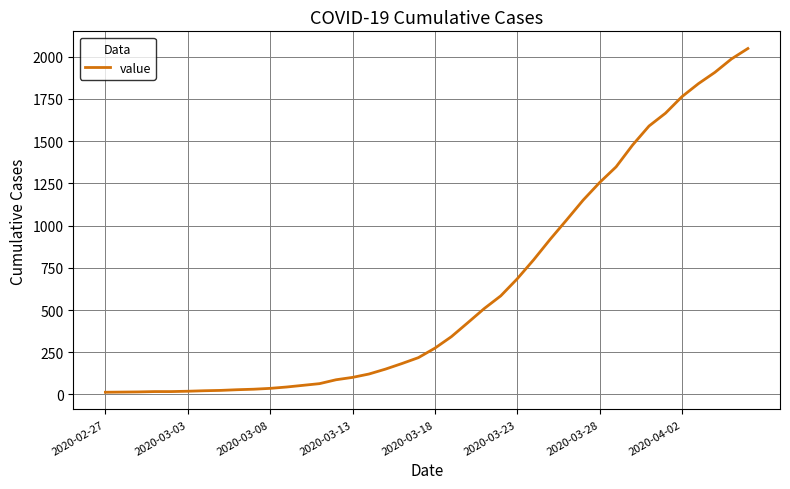

What is the difference between the maximum and minimum values?

2036